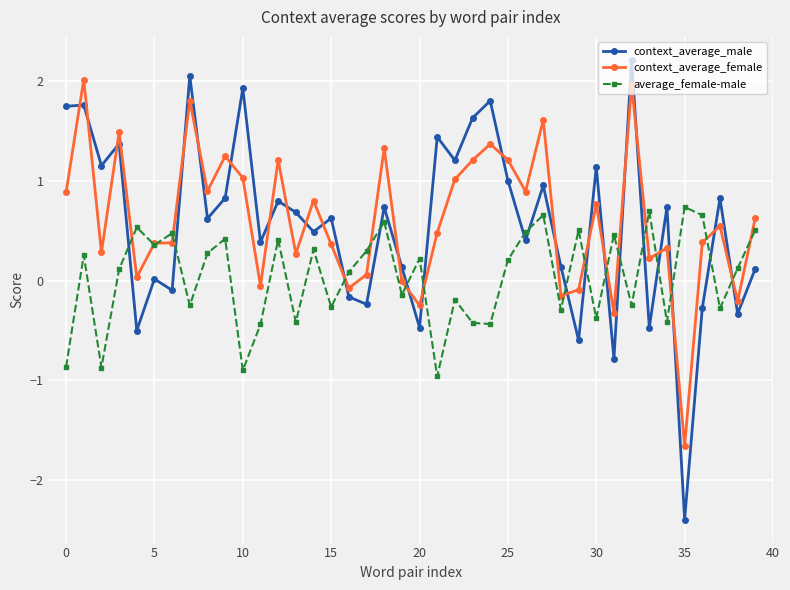

How many values in average_female-male are below zero?

17